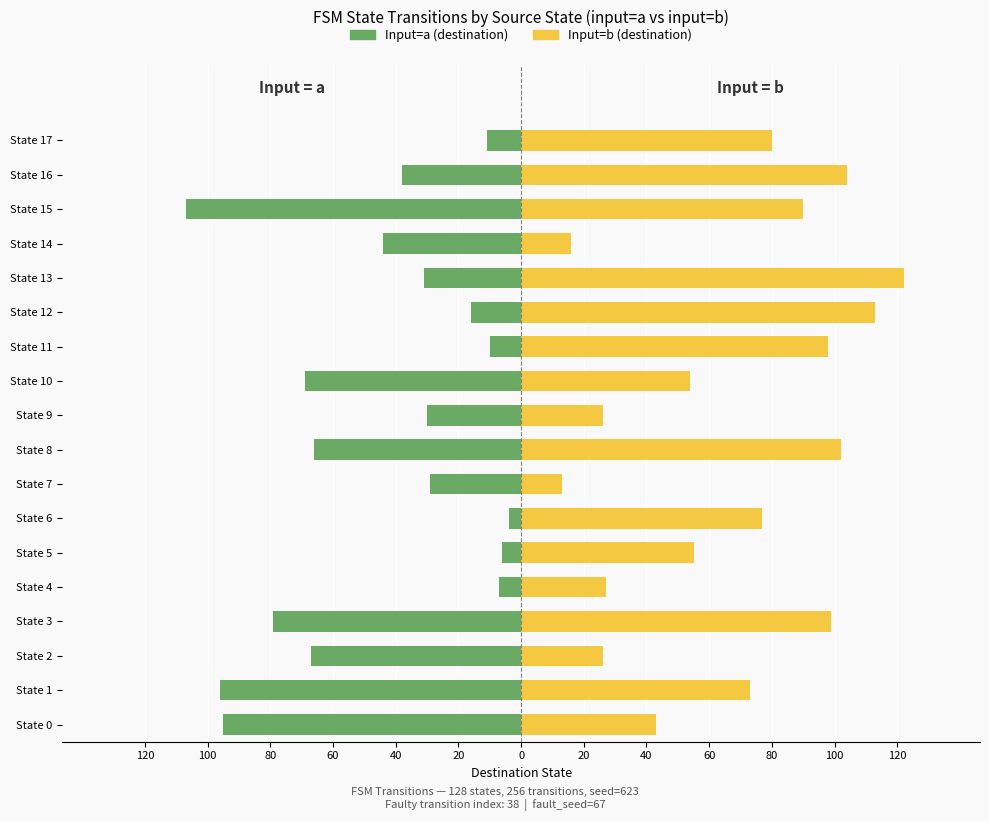

What is the lowest value of the Input=a (destination) series?

-107